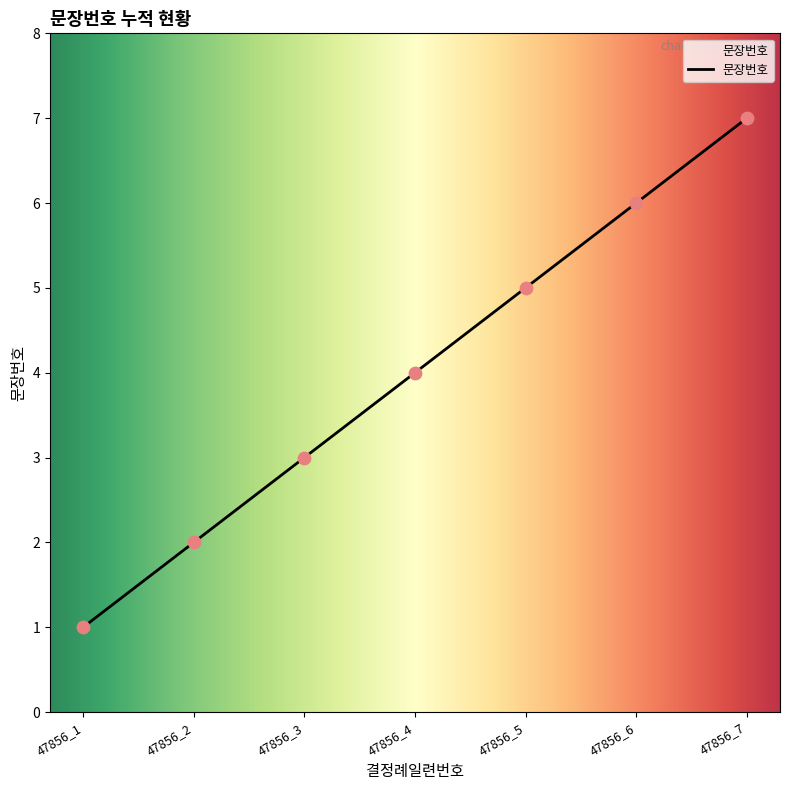

Which has a higher value, 47856_7 or 47856_1?

47856_7